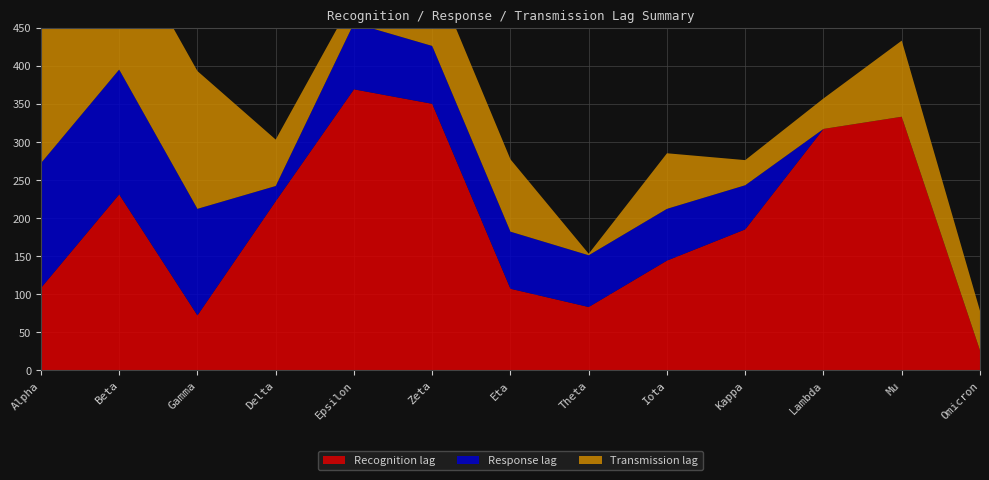

Reading right to left, transcribe all the data shown in this chart.

Recognition lag: 26	333	317	185	144	83	107	350	369	222	72	231	108
Response lag: 0	0	0	58	68	68	75	76	87	20	140	164	164
Transmission lag: 52	100	40	33	73	2	95	98	33	61	181	181	181